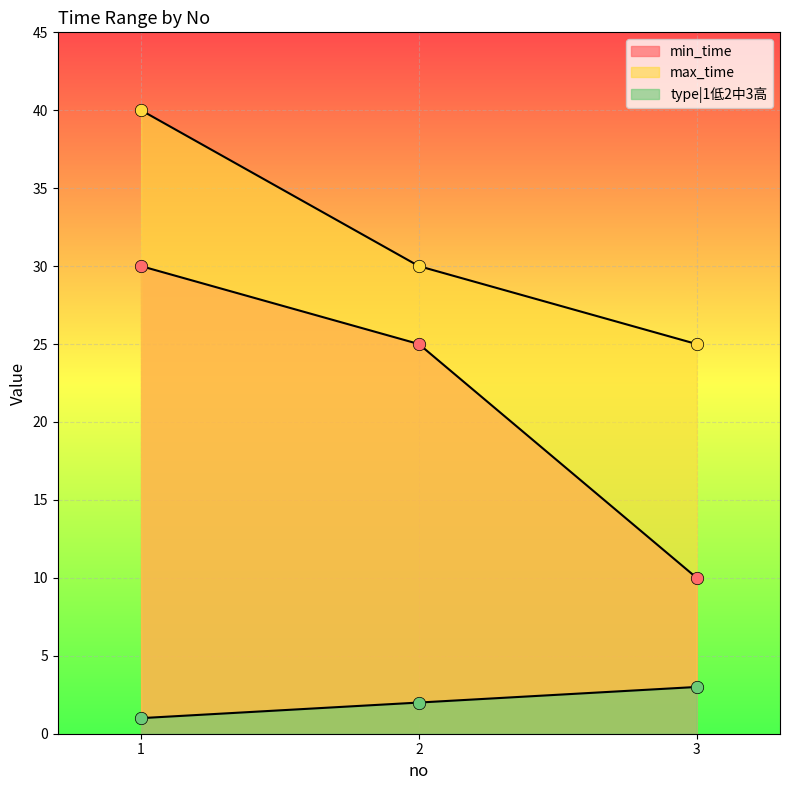

Which series has the largest Y range (max minus min)?

min_time